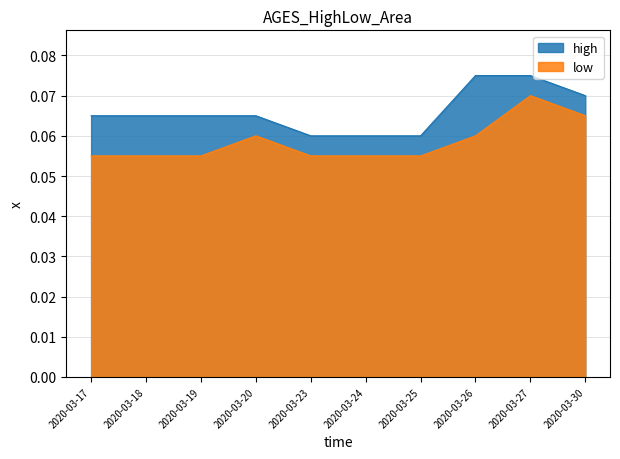

Rank the categories by low value from highest to lowest.

2020-03-27, 2020-03-30, 2020-03-20, 2020-03-26, 2020-03-17, 2020-03-18, 2020-03-19, 2020-03-23, 2020-03-24, 2020-03-25